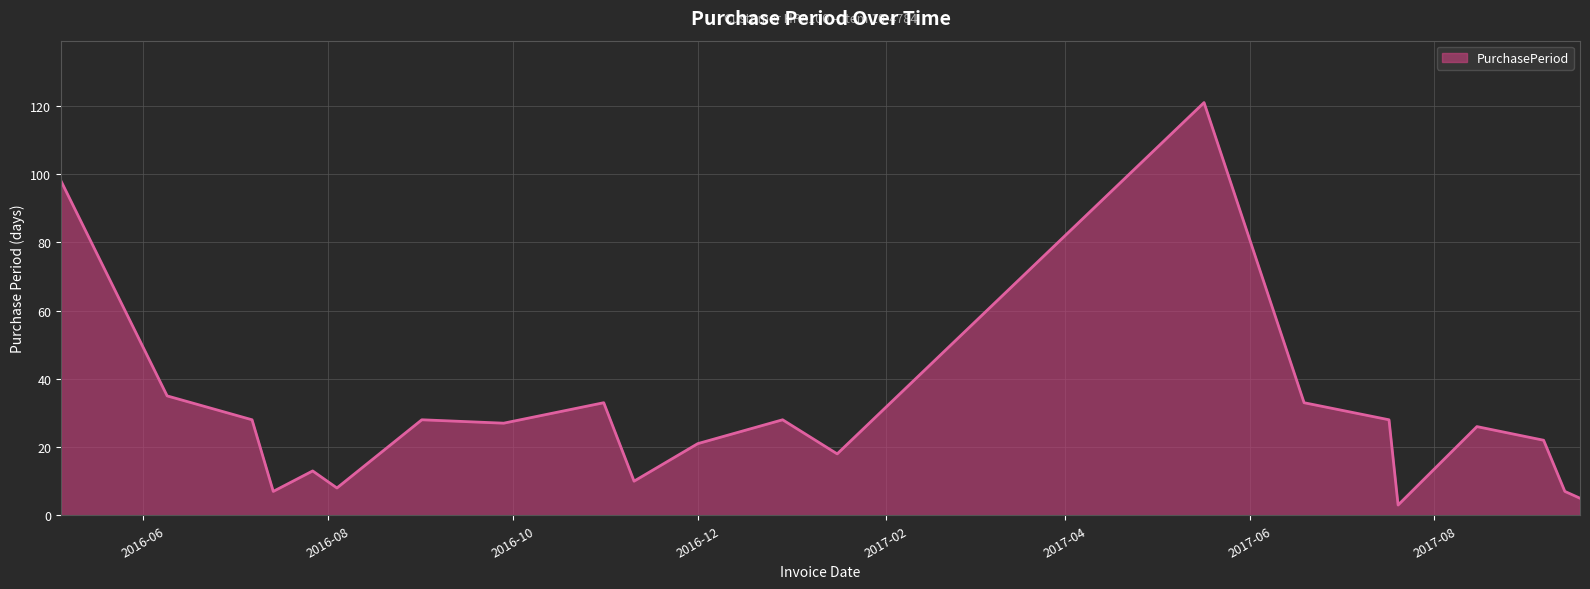

What is the maximum value shown in the chart?

121